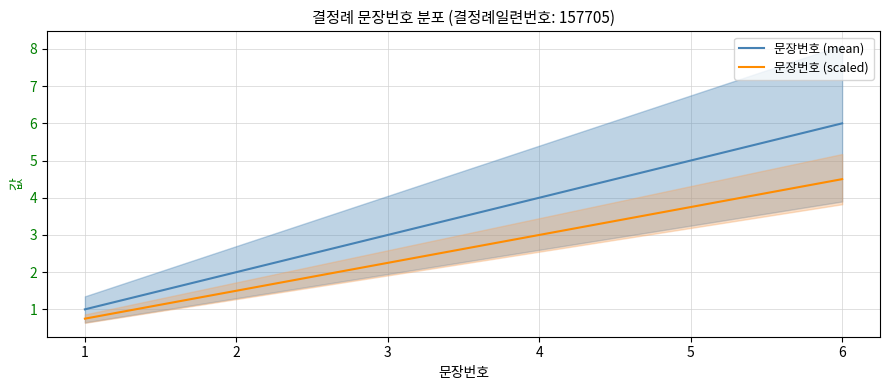

Rank the series by their average value, from lowest to highest.

문장번호 (scaled), 문장번호 (mean)